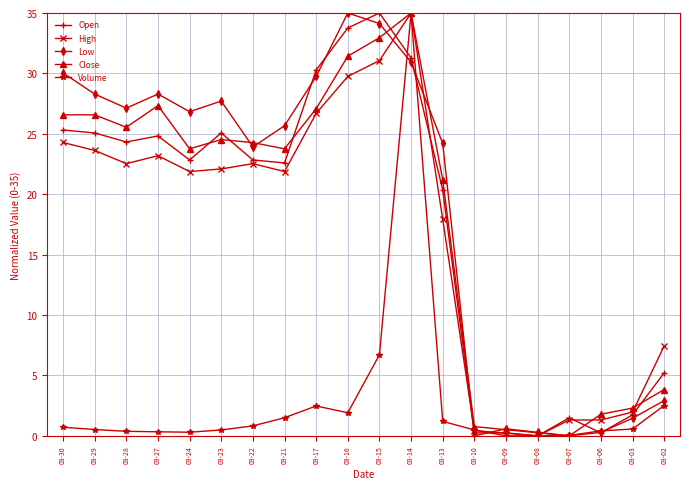

What is the value of the Volume point at the 19th from the left?

0.6